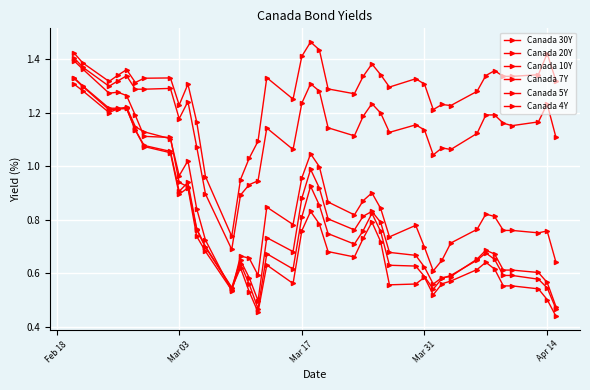

At how many categories does at least one series exceed 0?

40